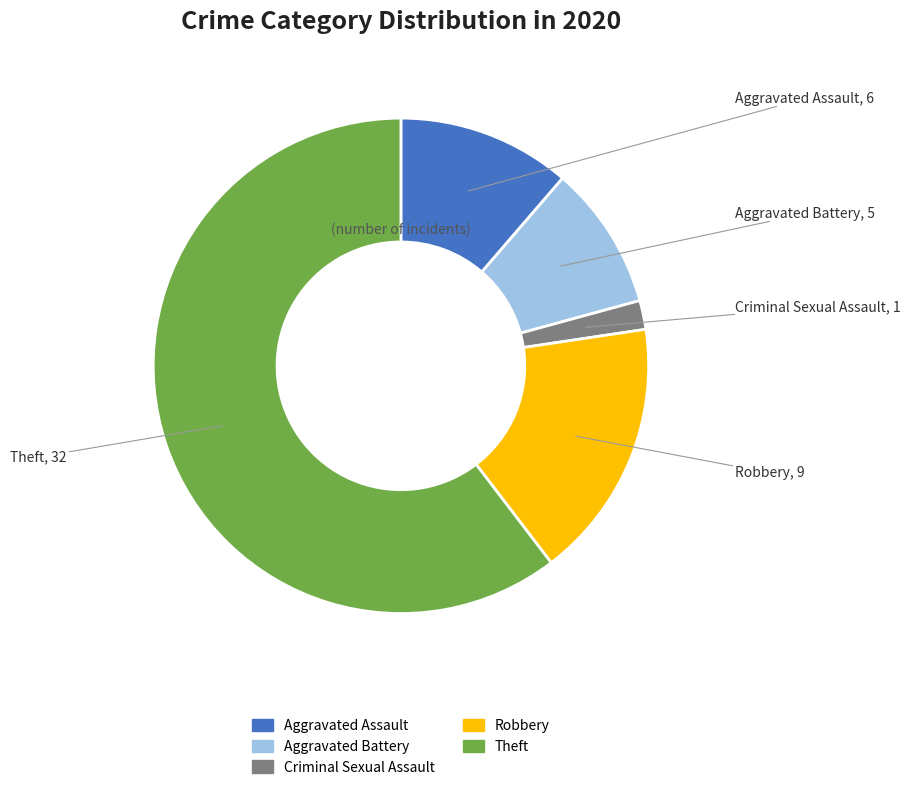

Between Robbery and Criminal Sexual Assault, which is larger?

Robbery